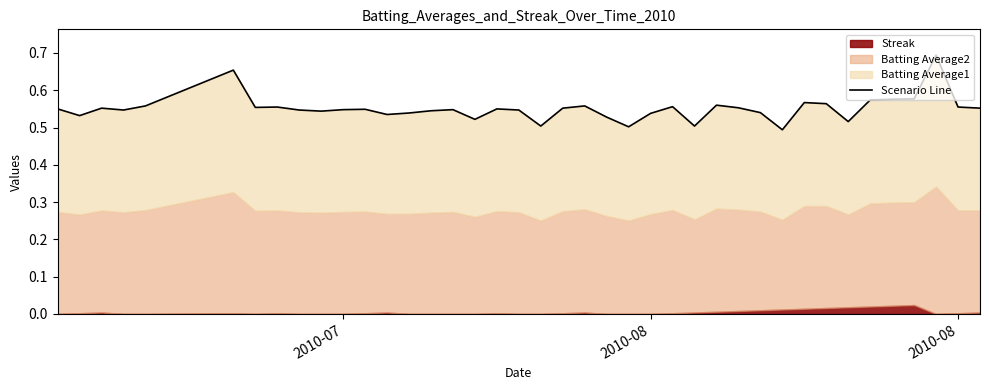

True or false: the data has more than 2 interior local peaks.

True